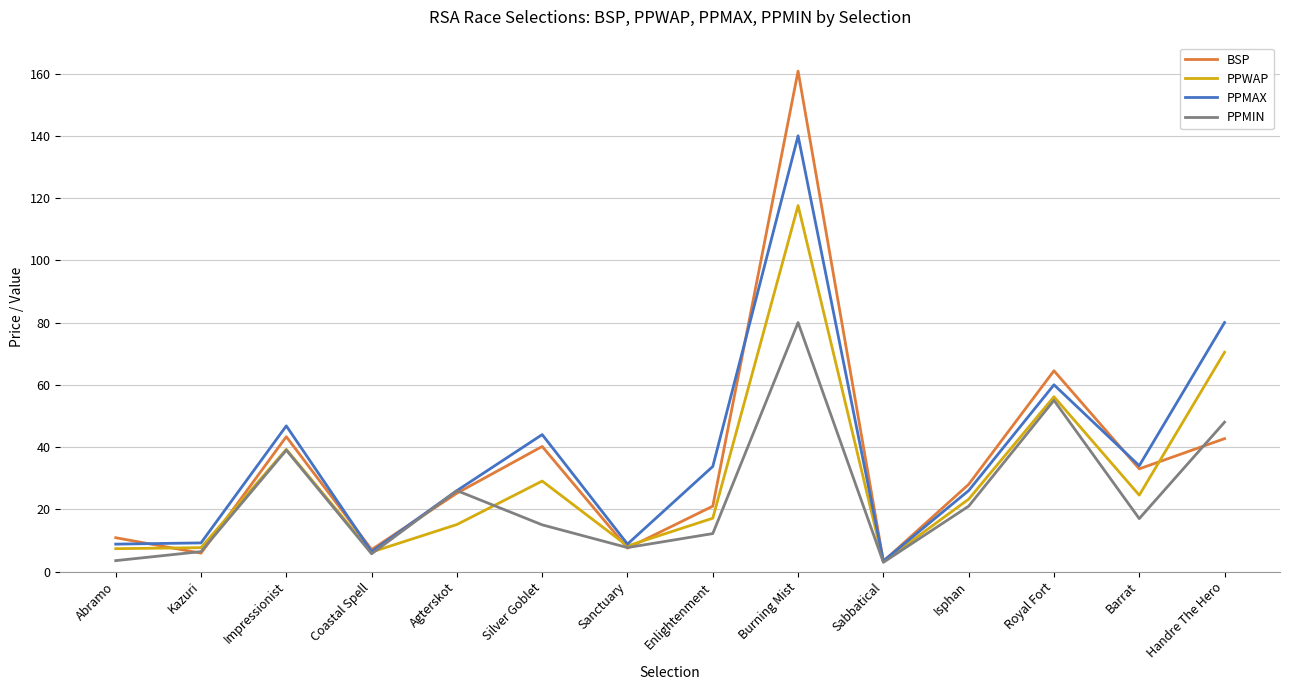

At how many categories does at least one series exceed 19?

9